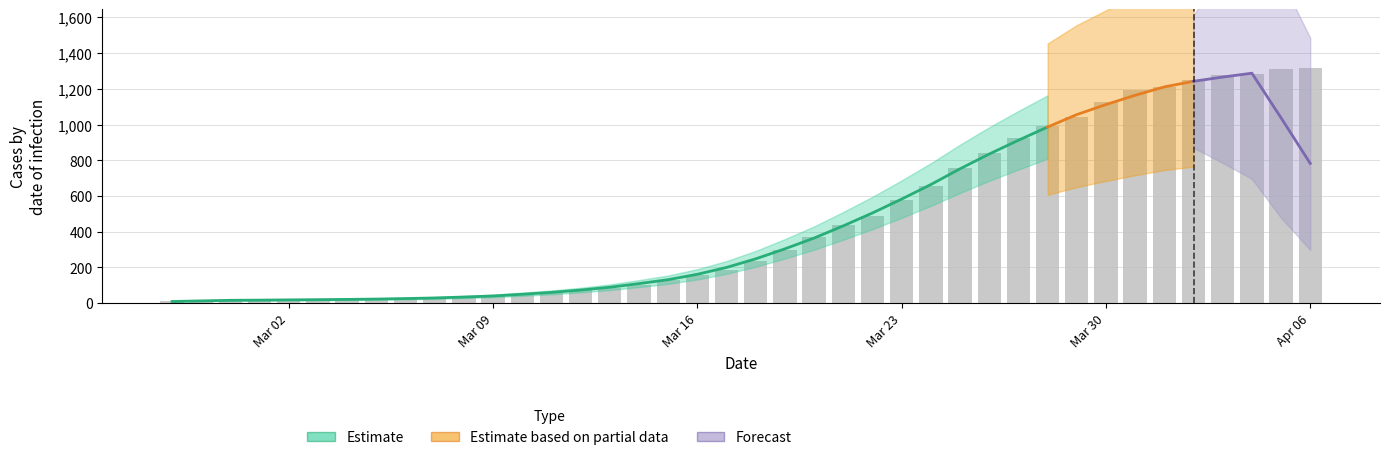

What is the label of the 4th bar from the right?

2020-04-03